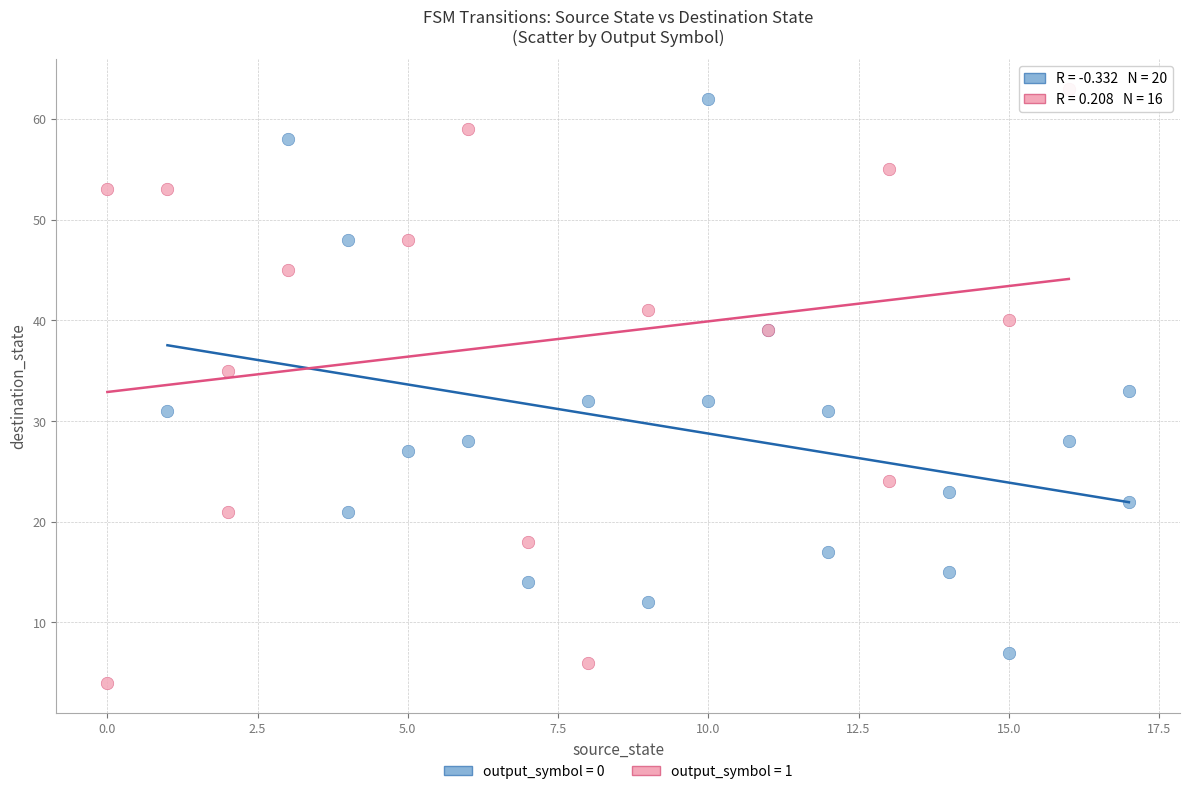

Which series has the largest Y range (max minus min)?

output_symbol = 1